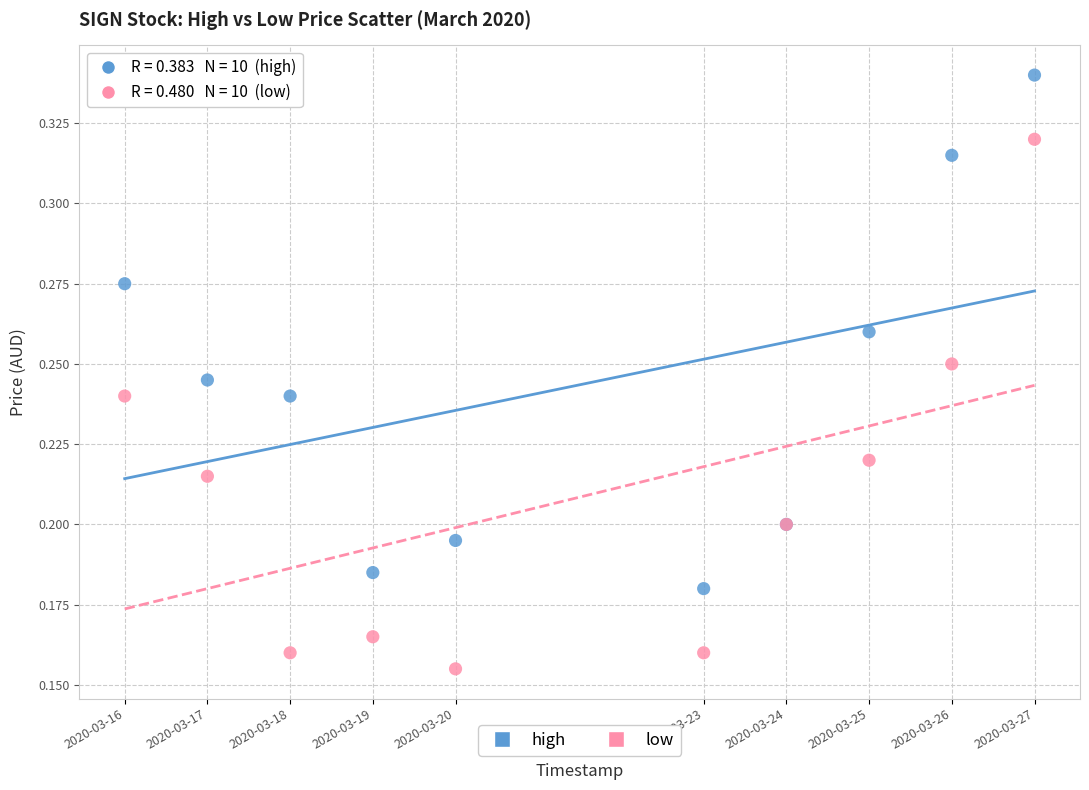

Which series contains the lowest Y value?

low